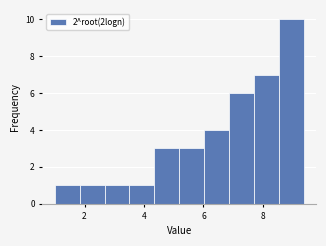

Which range on the x-axis has the tallest bar?

8.6 to 9.4